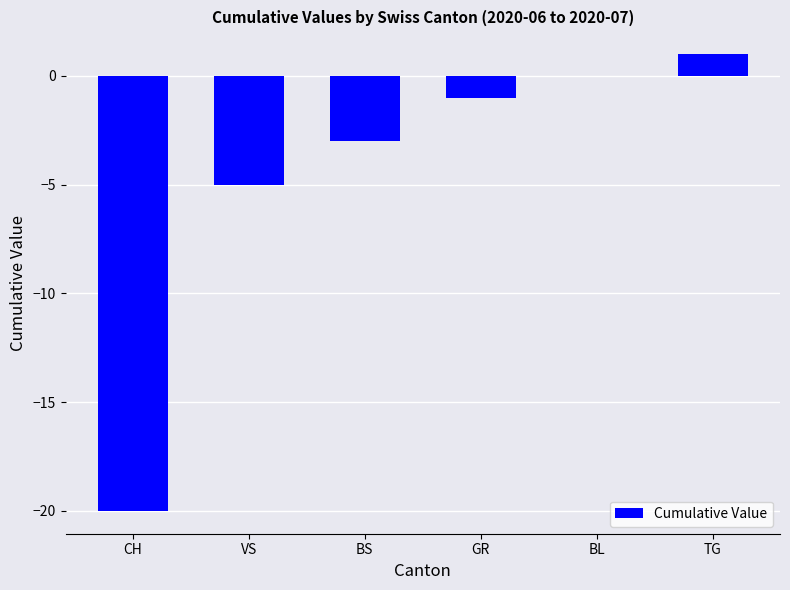

Where does the data first go above -1?

BL